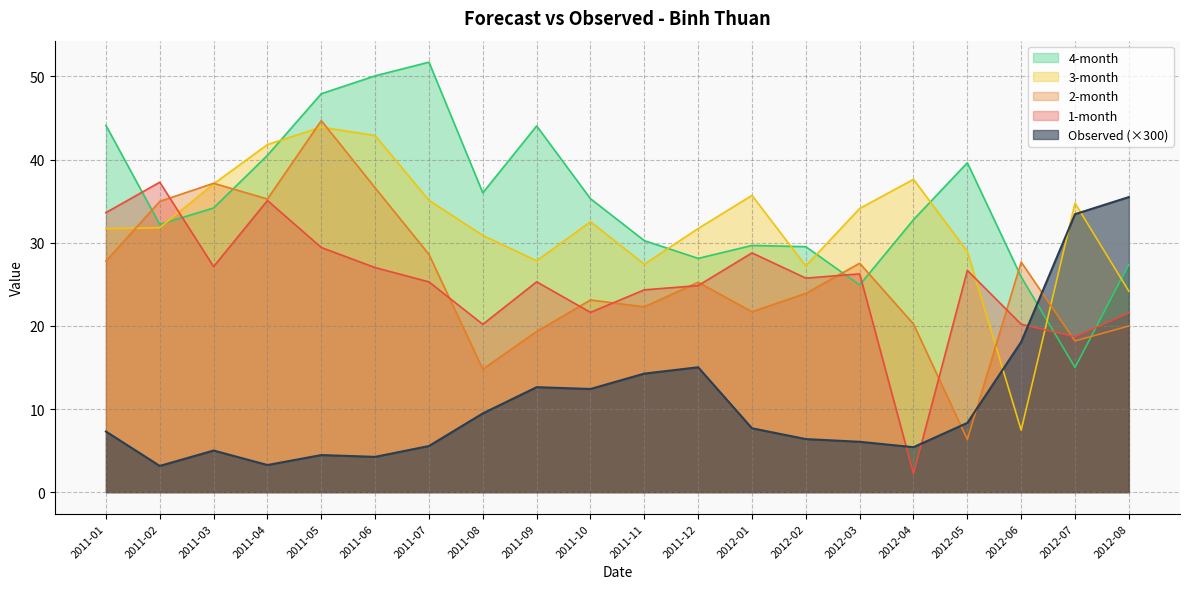

Which series has the largest range (max minus min)?

2-month